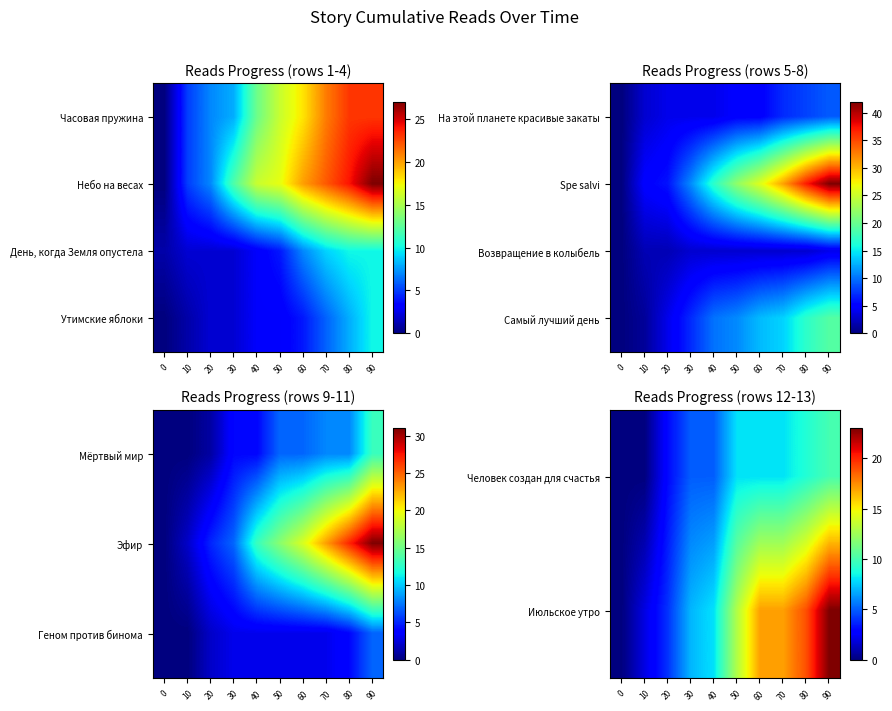

What is the spread (max minus min) of values at 30?

4